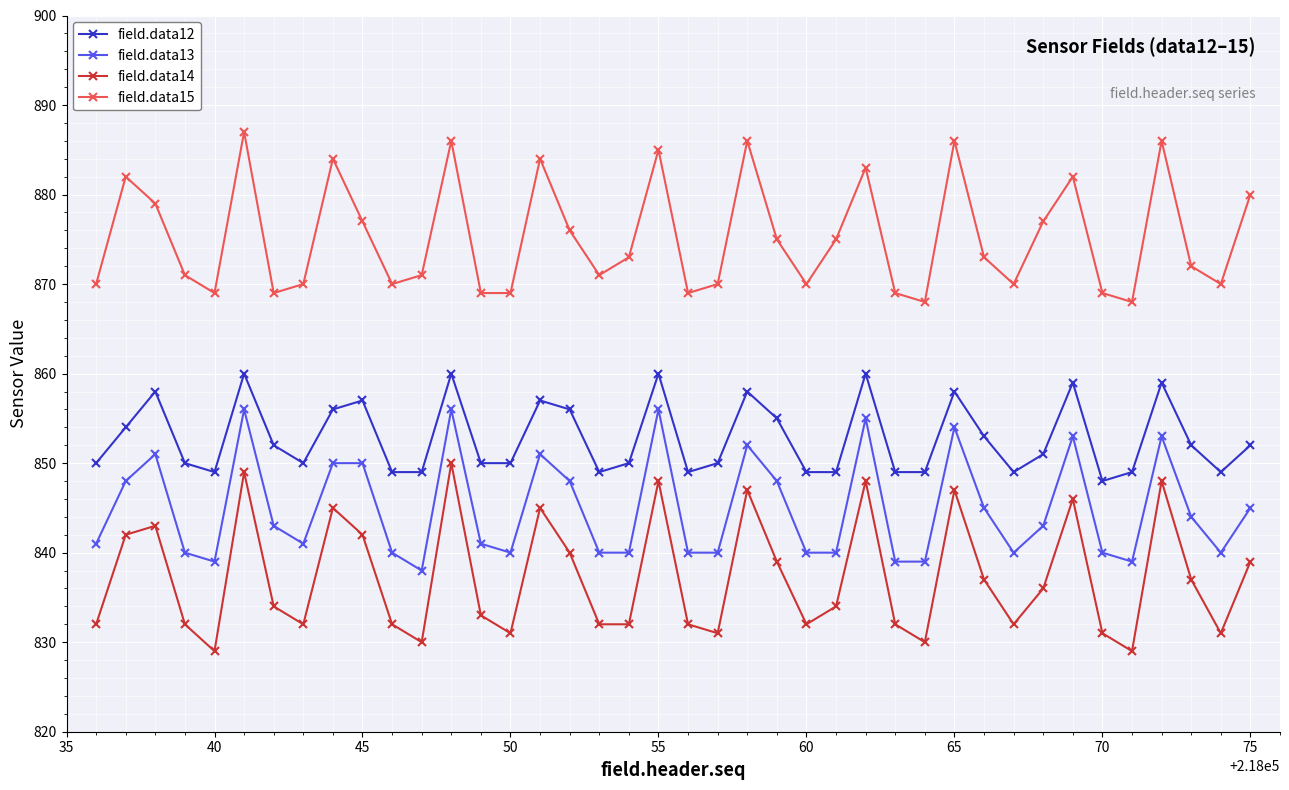

True or false: field.data12 has more than 2 points higher than both neighbors.

True